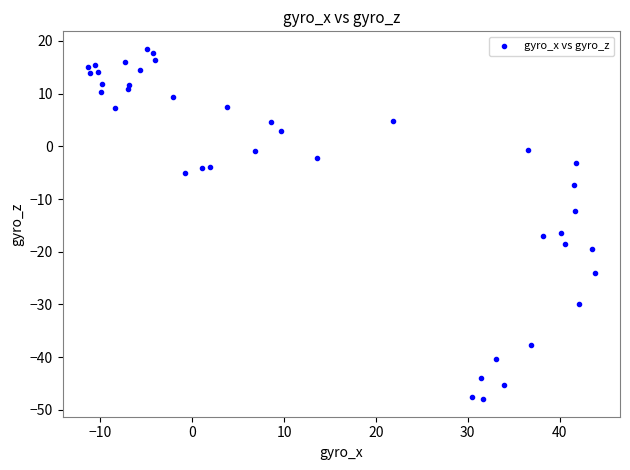

What is the range of X values (max minus min)?

55.2